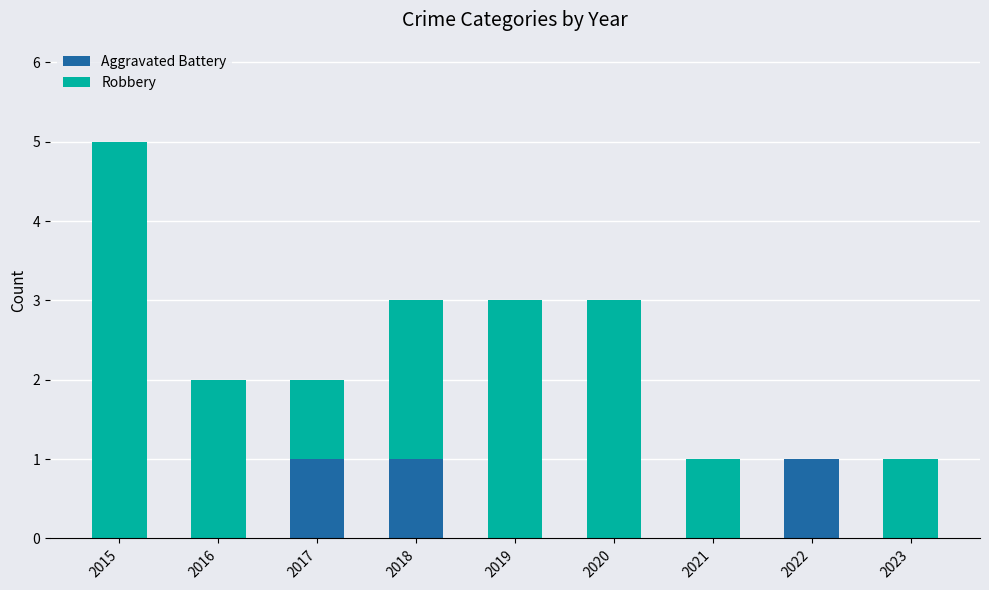

True or false: Aggravated Battery has a value of 0 at 2021.

True